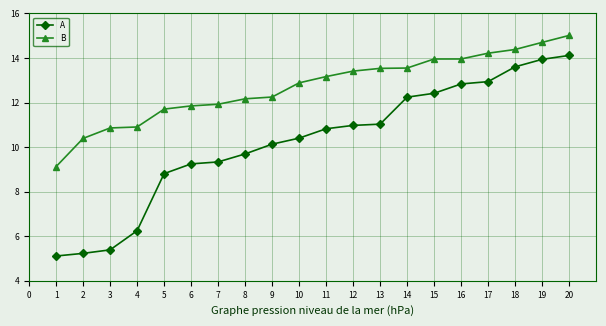

What are all the series names shown in the legend?

A, B